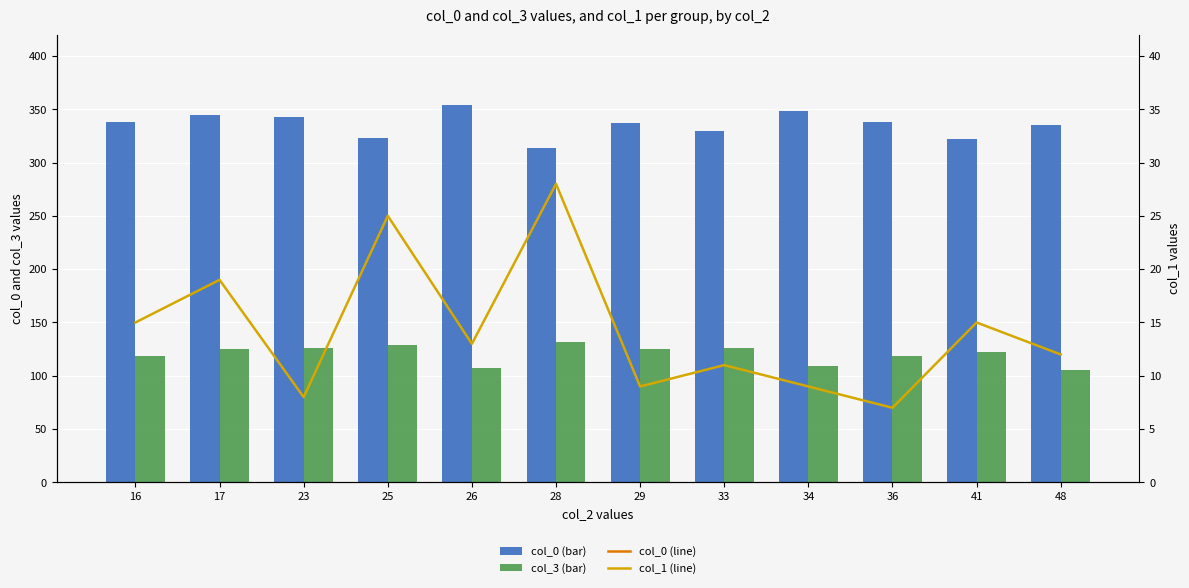

At which category is the sum across all series the highest?

17